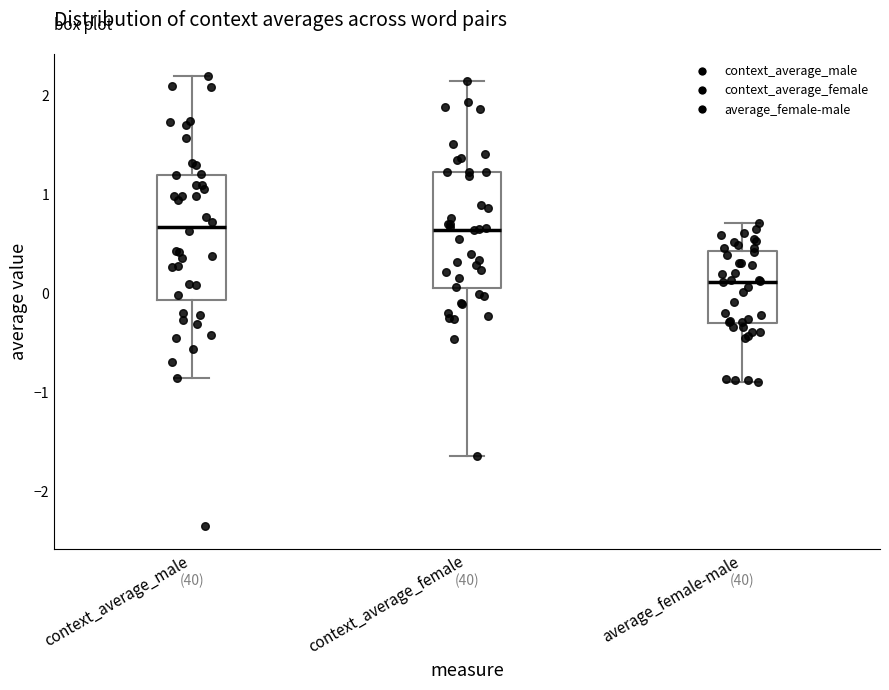

Reading left to right, read every box against the y-axis: the position of its median line, the range the box covers, and the ends of its whiskers. The values are not printed on the chart, so give them approximately, as read against the axis.

context_average_male: median 0.7, box -0.1 to 1.2, whiskers -0.8 to 2.2
context_average_female: median 0.6, box 0.1 to 1.2, whiskers -1.6 to 2.1
average_female-male: median 0.1, box -0.3 to 0.4, whiskers -0.9 to 0.7